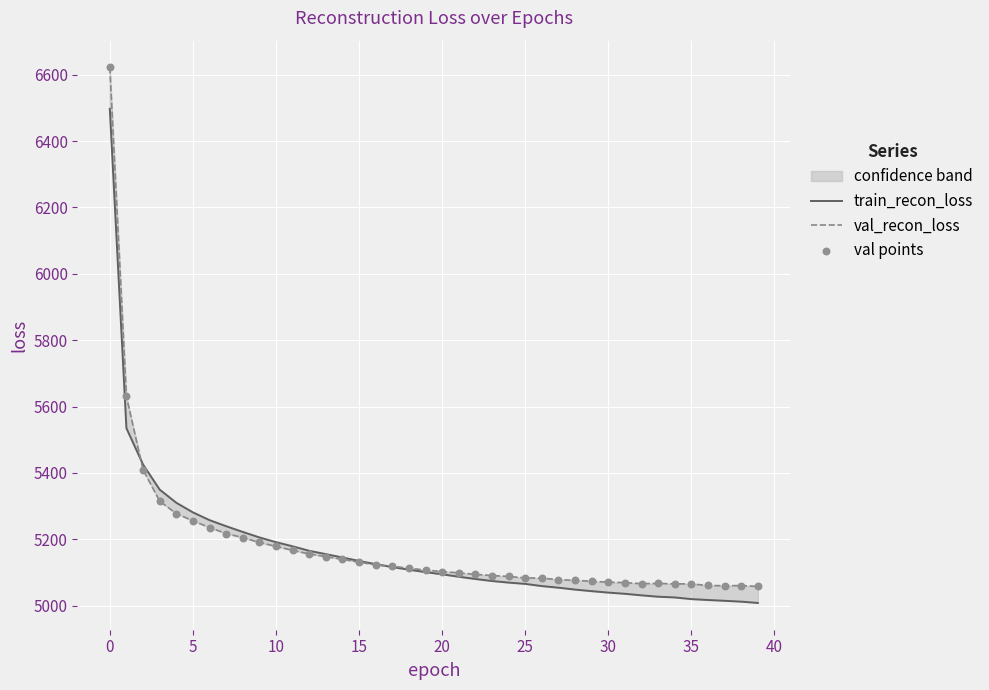

Which series has the largest total across all categories?

val_recon_loss